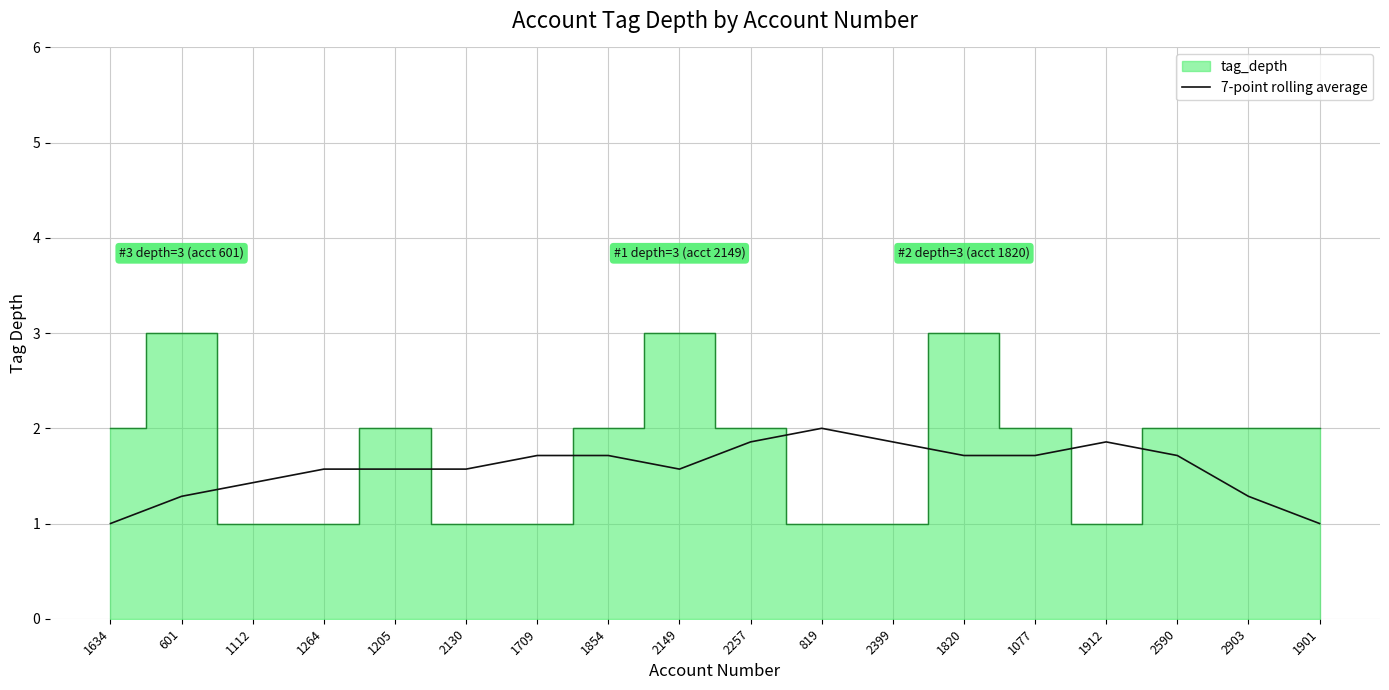

At which label does 7-point rolling average reach its peak?

819